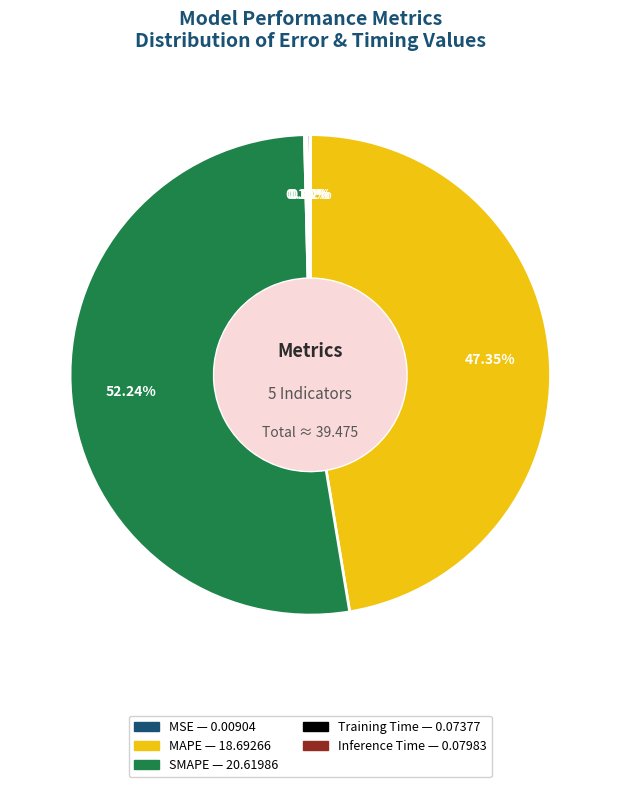

Is there any slice that represents more than half of the pie?

Yes